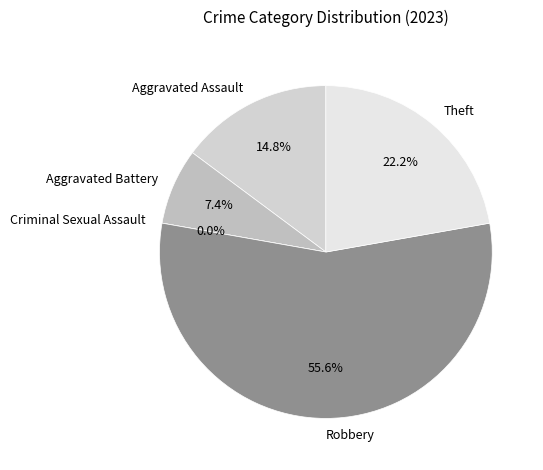

Is it true that Criminal Sexual Assault is 0% of the pie?

True